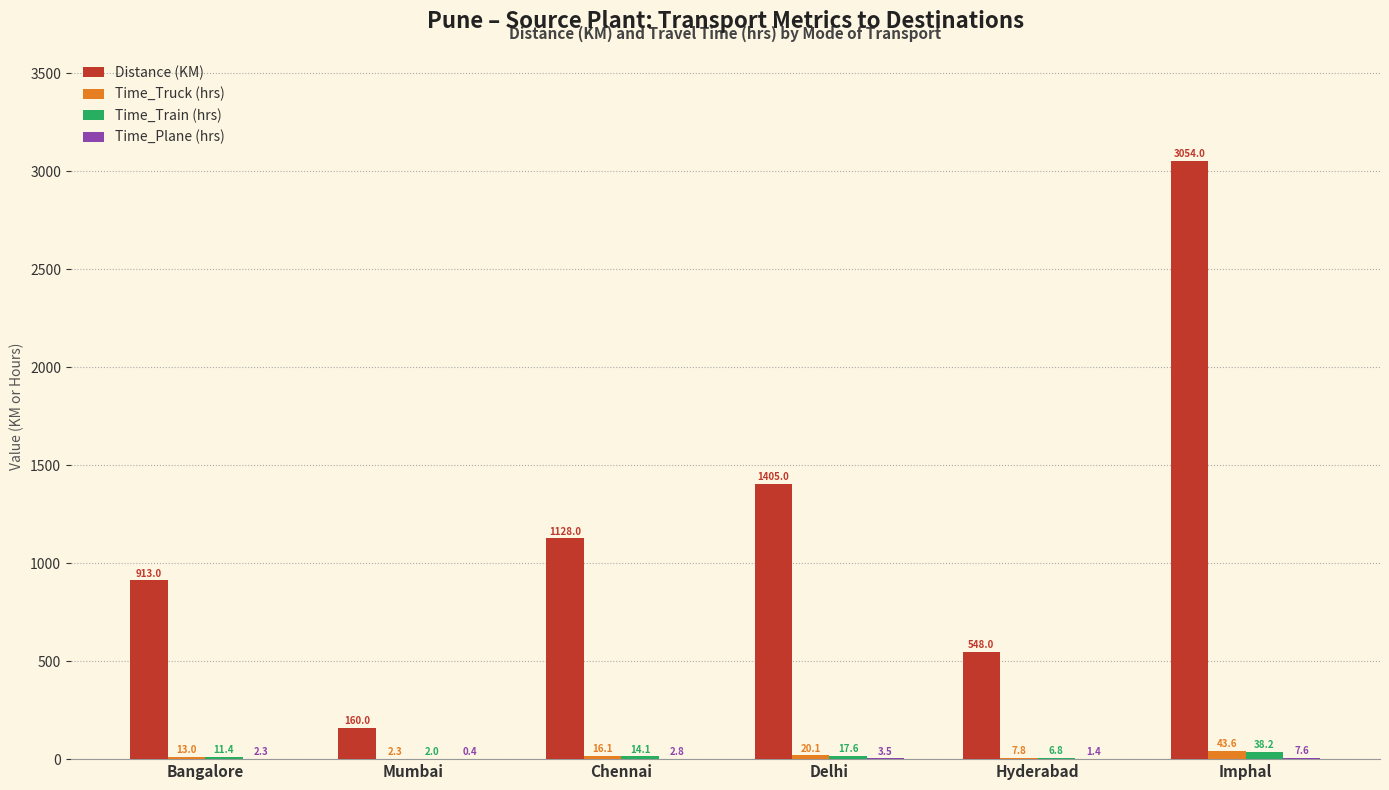

Which series changed the most between Bangalore and Hyderabad?

Distance (KM)